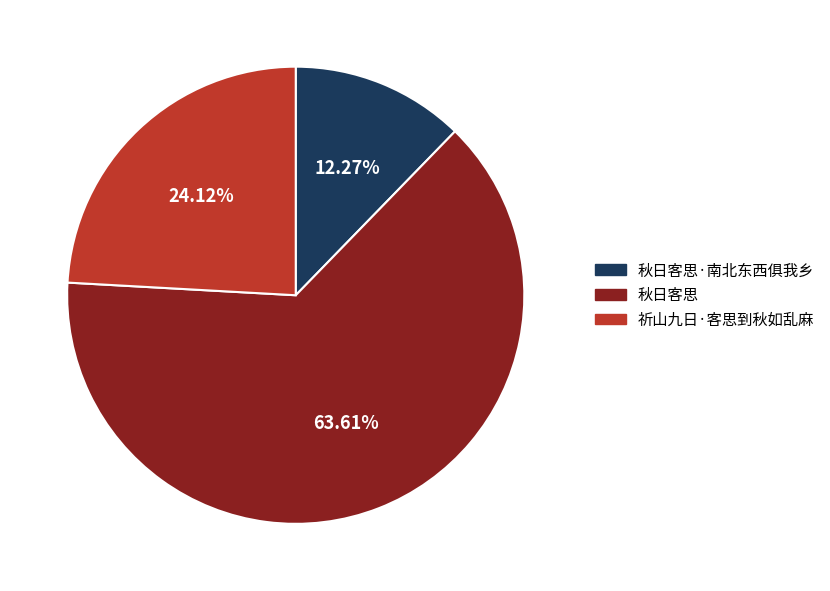

Between 秋日客思 and 祈山九日·客思到秋如乱麻, which is larger?

秋日客思